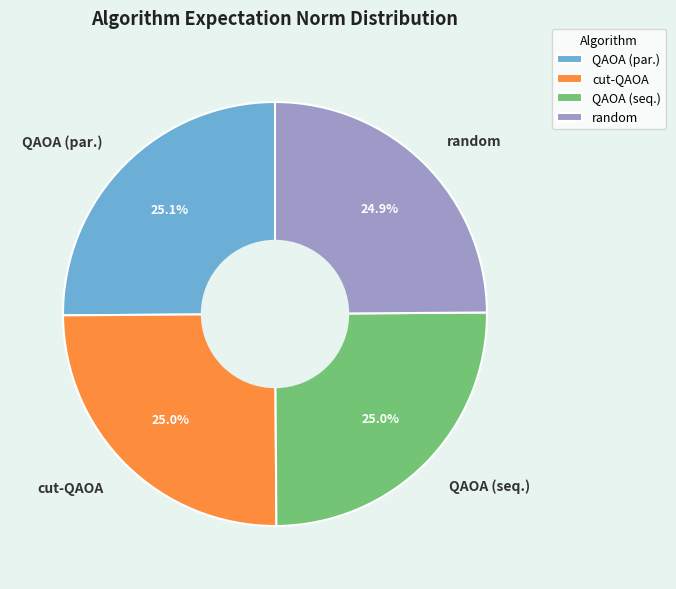

To the nearest percent, what is the combined percentage of random and cut-QAOA?

50%